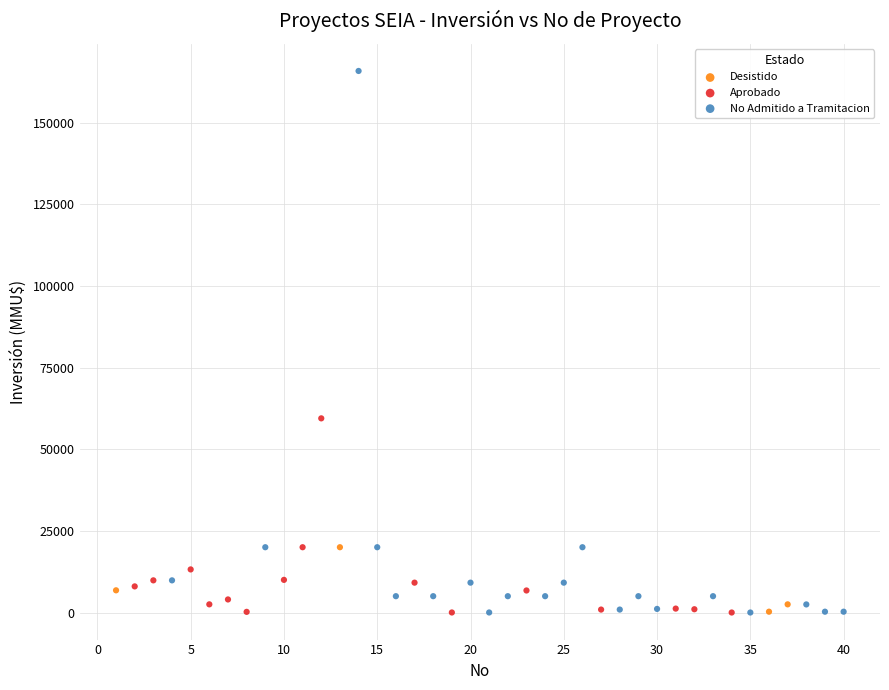

Which series has the widest spread of Y values?

No Admitido a Tramitacion